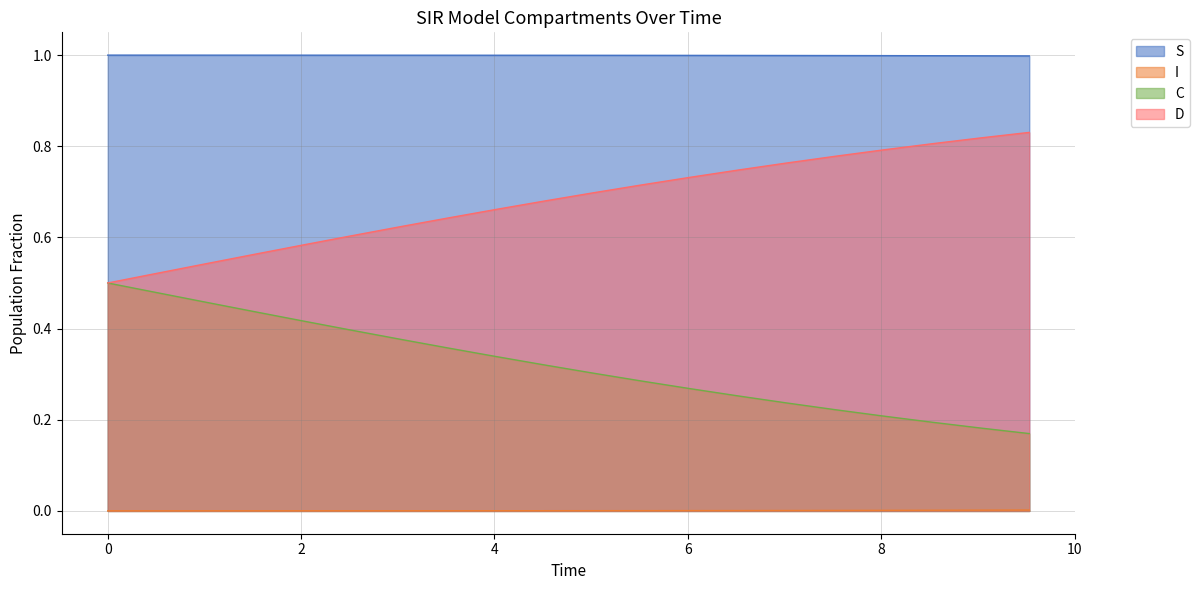

What are all the series names shown in the legend?

S, I, C, D